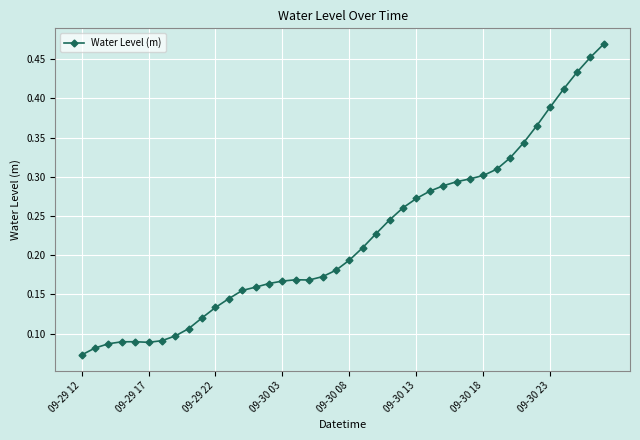

How many values are between 0 and 1?

40